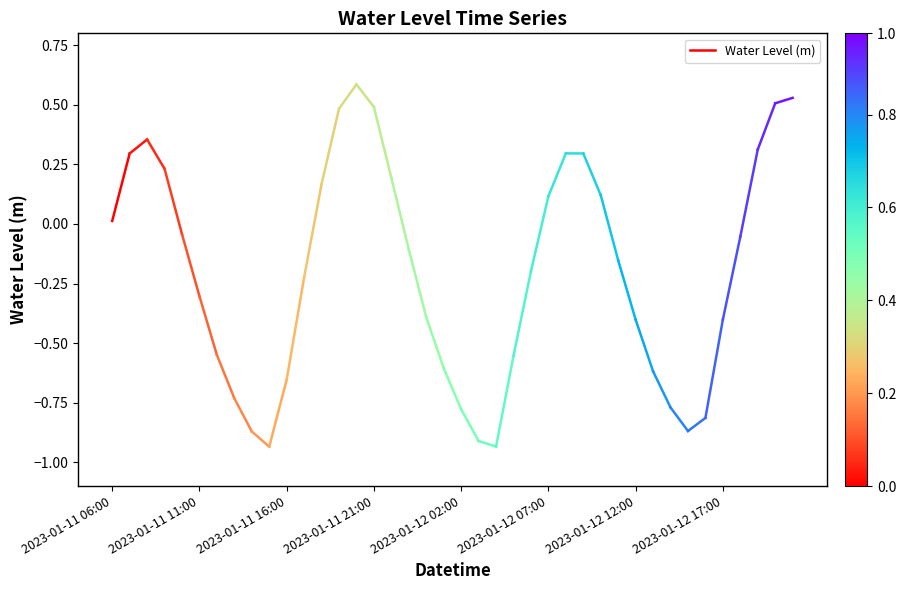

What is the difference between the values at 2023-01-11 06:00 and 2023-01-11 11:00?

0.3